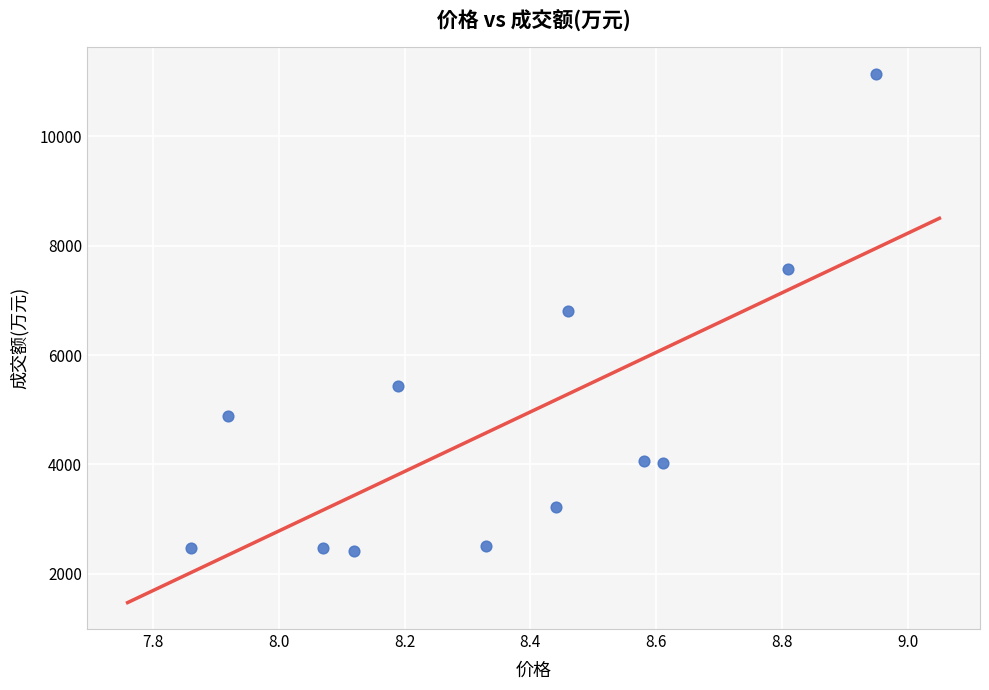

What is the range of Y values (max minus min)?

8722